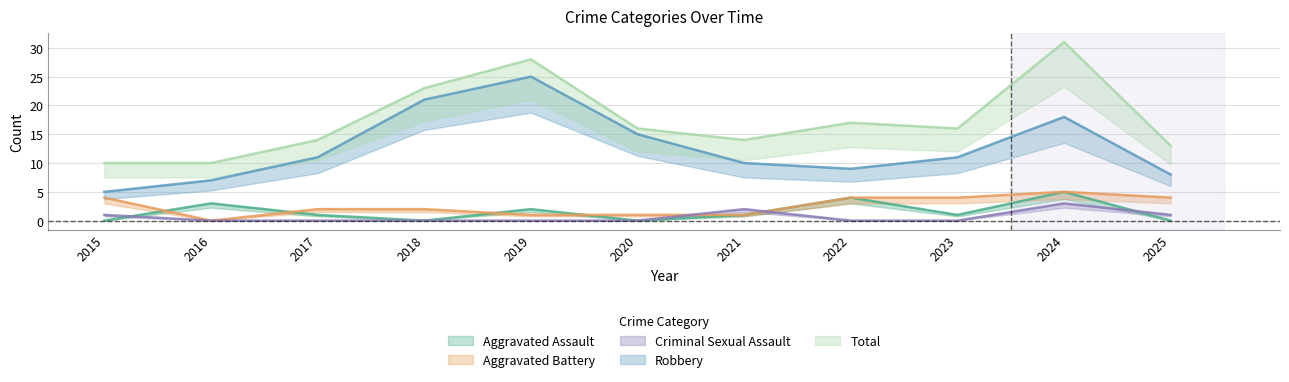

How many categories are shown in the chart?

11